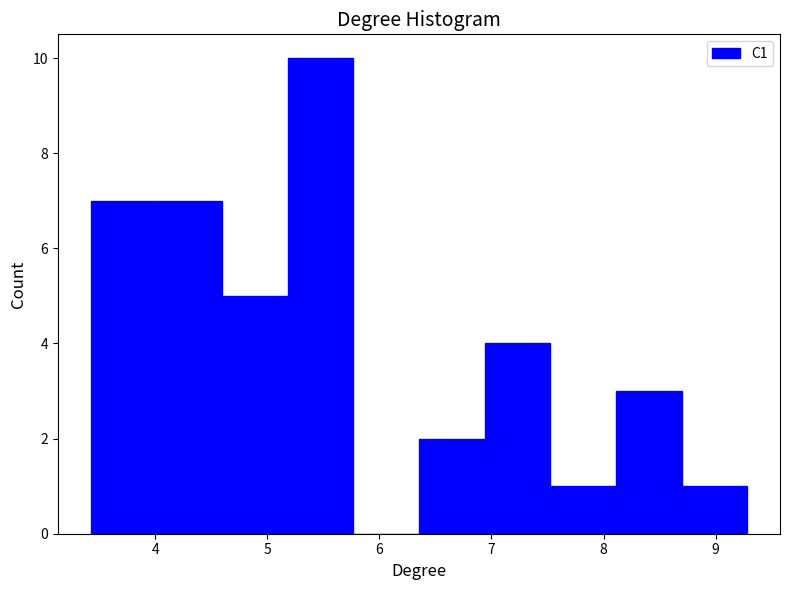

Reading left to right, transcribe this chart: for each bar, give the range it covers on the x-axis and its height. Neither the bar edges nor the heights are printed on the chart, so give them approximately, as read against the axes.

3.4 to 4.0: 7
4.0 to 4.6: 7
4.6 to 5.2: 5
5.2 to 5.8: 10
5.8 to 6.4: 0
6.4 to 6.9: 2
6.9 to 7.5: 4
7.5 to 8.1: 1
8.1 to 8.7: 3
8.7 to 9.3: 1